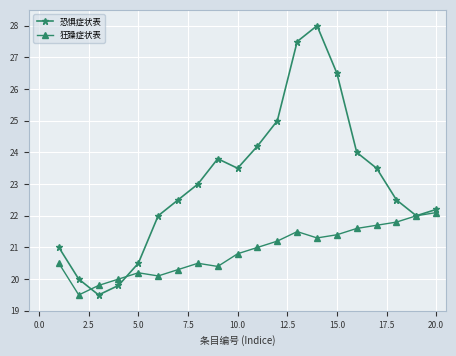

In 恐惧症状表, how many points are lower than both neighbors (excluding endpoints)?

3